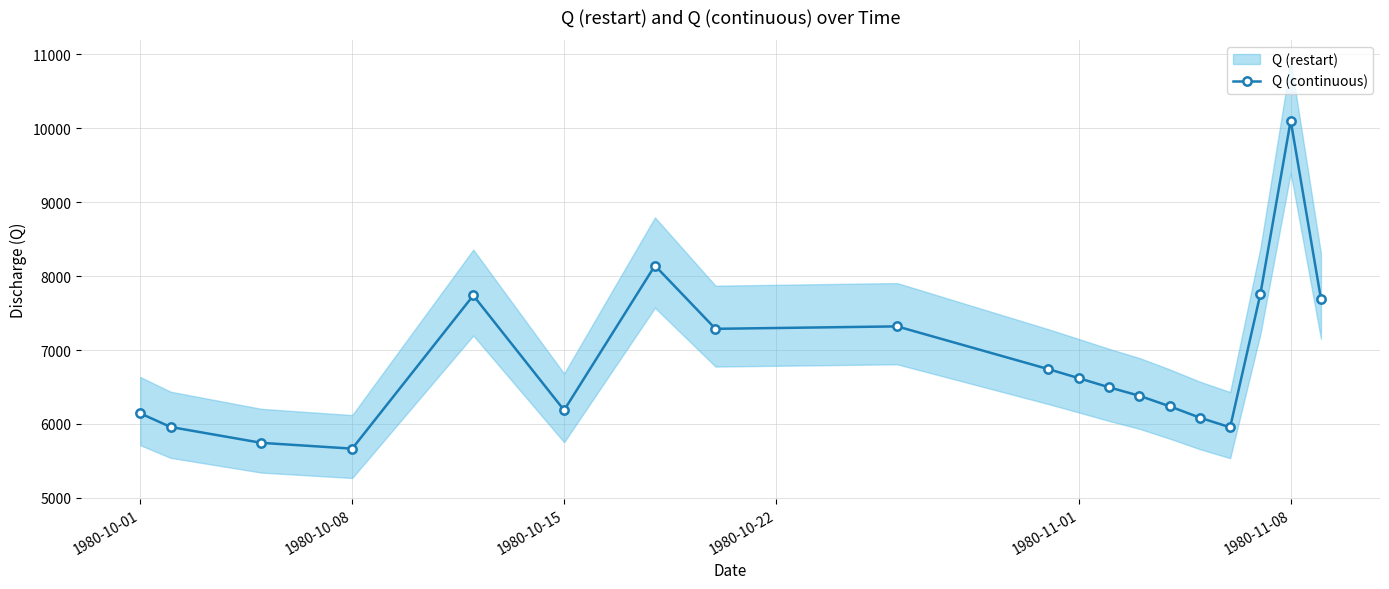

True or false: Q (continuous) has more than 2 interior local peaks.

True